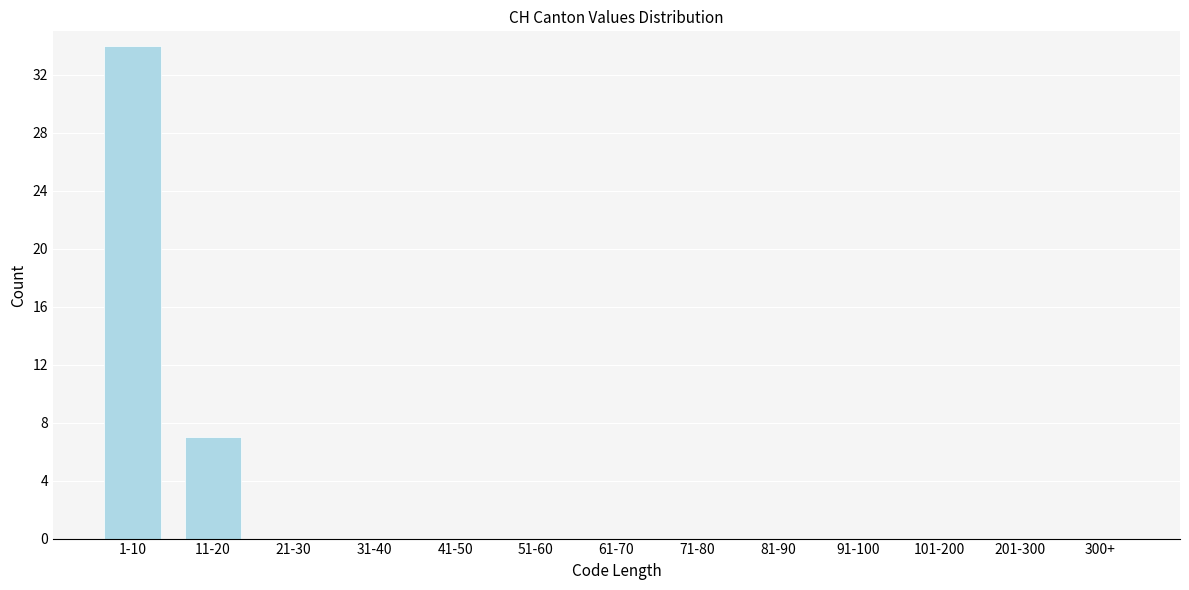

Reading right to left, what are all the values shown in this chart?

300+=0	201-300=0	101-200=0	91-100=0	81-90=0	71-80=0	61-70=0	51-60=0	41-50=0	31-40=0	21-30=0	11-20=7	1-10=34